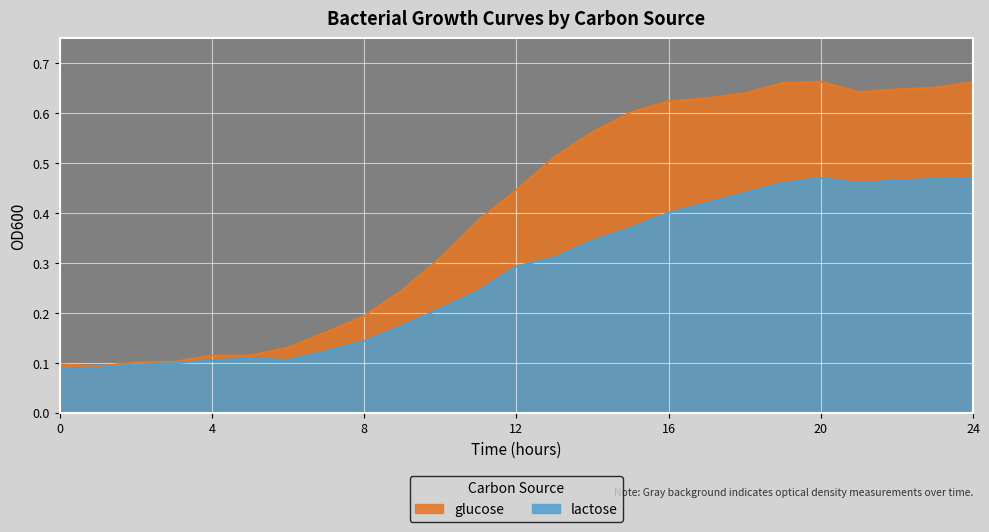

Reading left to right, transcribe all the data shown in this chart.

glucose: 0.1	0.1	0.1	0.1	0.1	0.1	0.1	0.2	0.2	0.2	0.3	0.4	0.4	0.5	0.6	0.6	0.6	0.6	0.6	0.7	0.7	0.6	0.6	0.7	0.7
lactose: 0.1	0.1	0.1	0.1	0.1	0.1	0.1	0.1	0.1	0.2	0.2	0.2	0.3	0.3	0.3	0.4	0.4	0.4	0.4	0.5	0.5	0.5	0.5	0.5	0.5